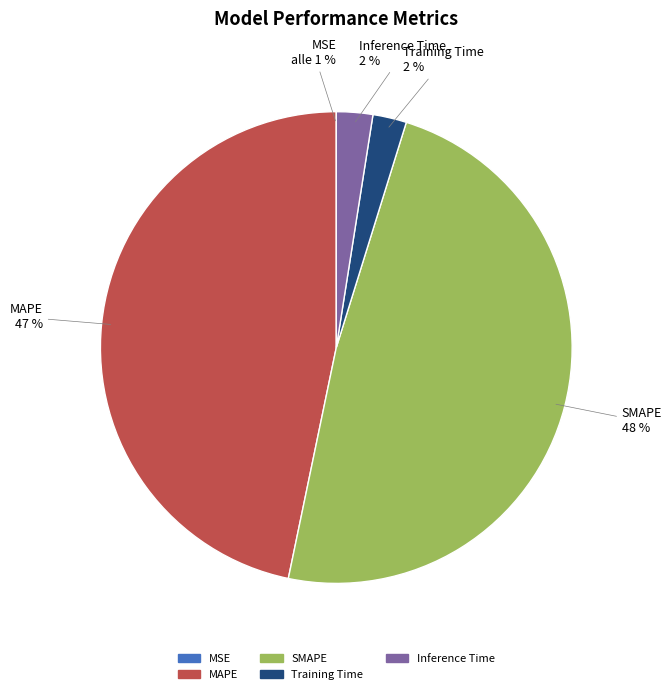

Rank the categories by value from highest to lowest.

SMAPE, MAPE, Inference Time, Training Time, MSE